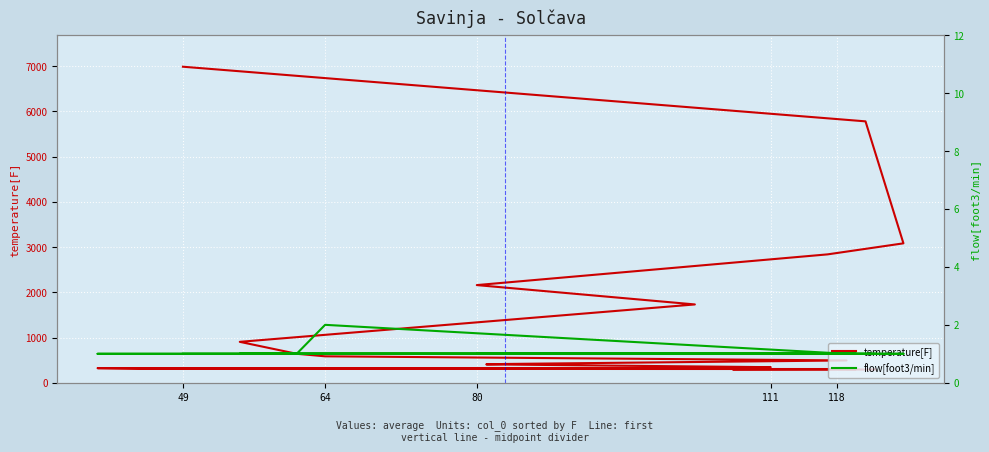

How many series are shown in this chart?

2